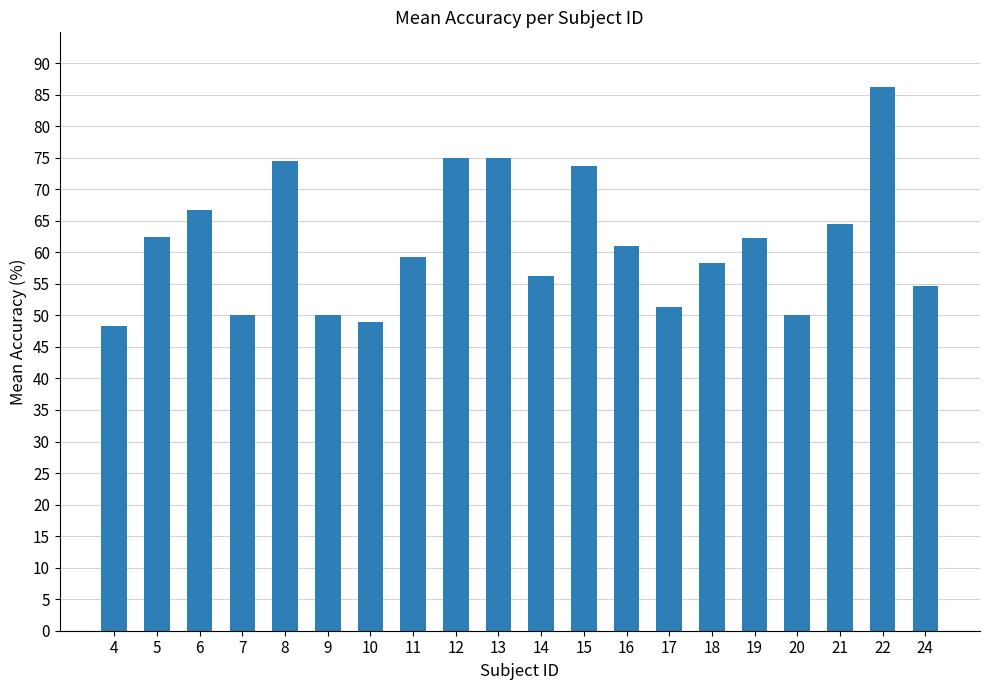

What is the minimum value shown in the chart?

48.3